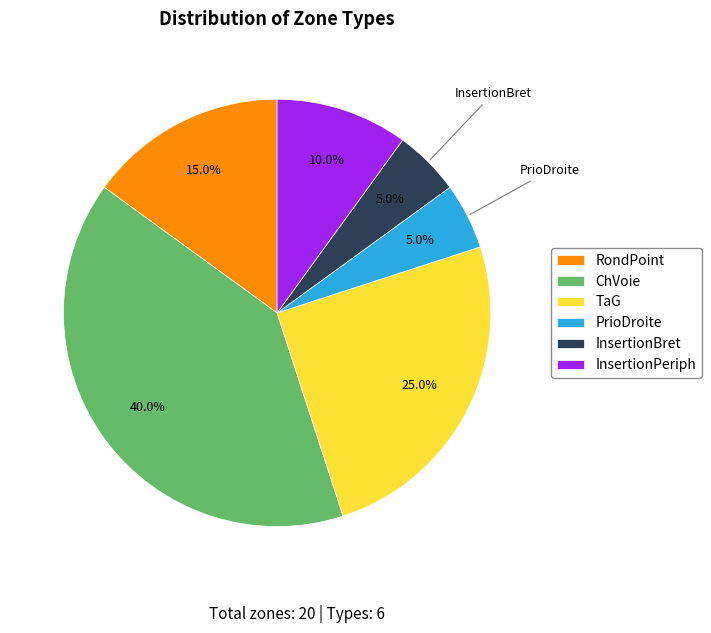

What is the ratio of the value at RondPoint to the value at InsertionPeriph?

1.5